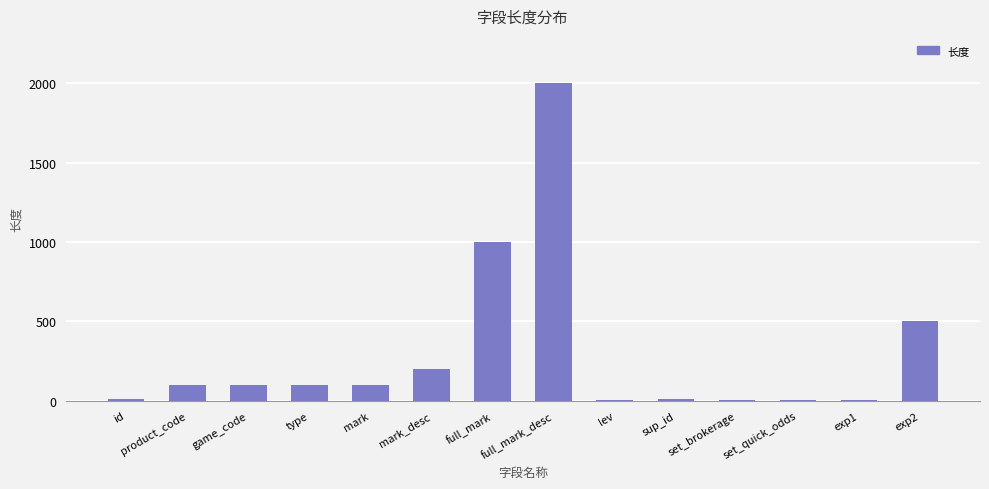

Which category has the highest value across all series?

full_mark_desc